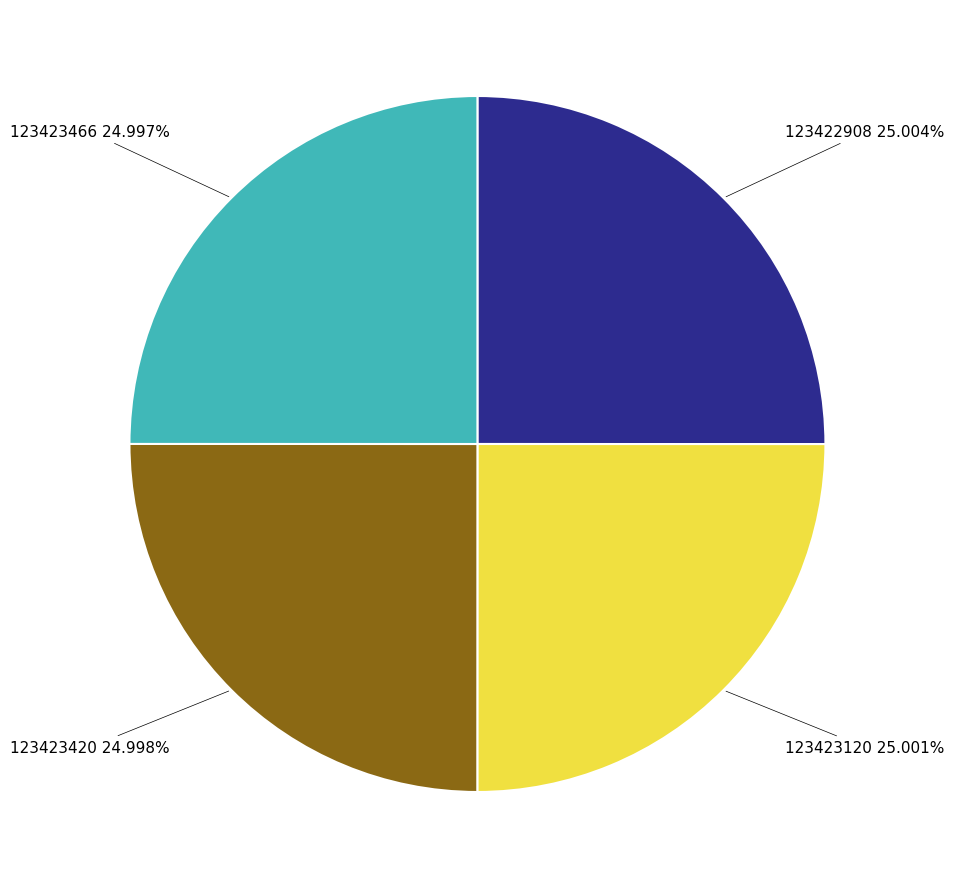

What is the total percentage of 123422908 and 123423420?

50.0%